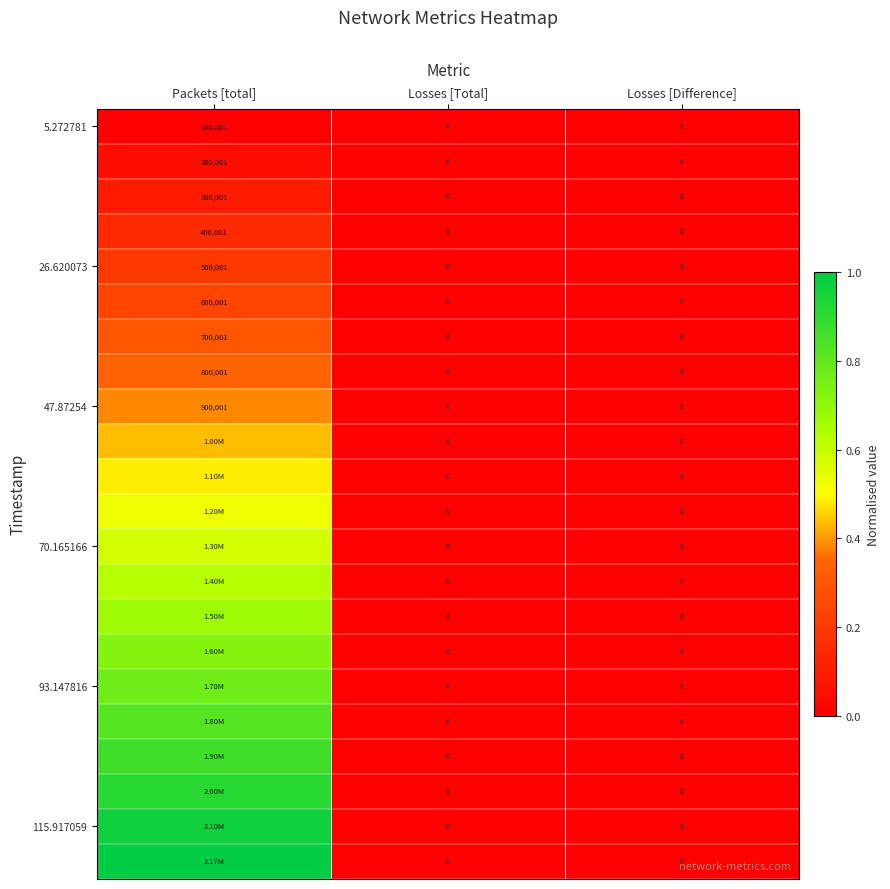

At how many categories does at least one series exceed 0?

1